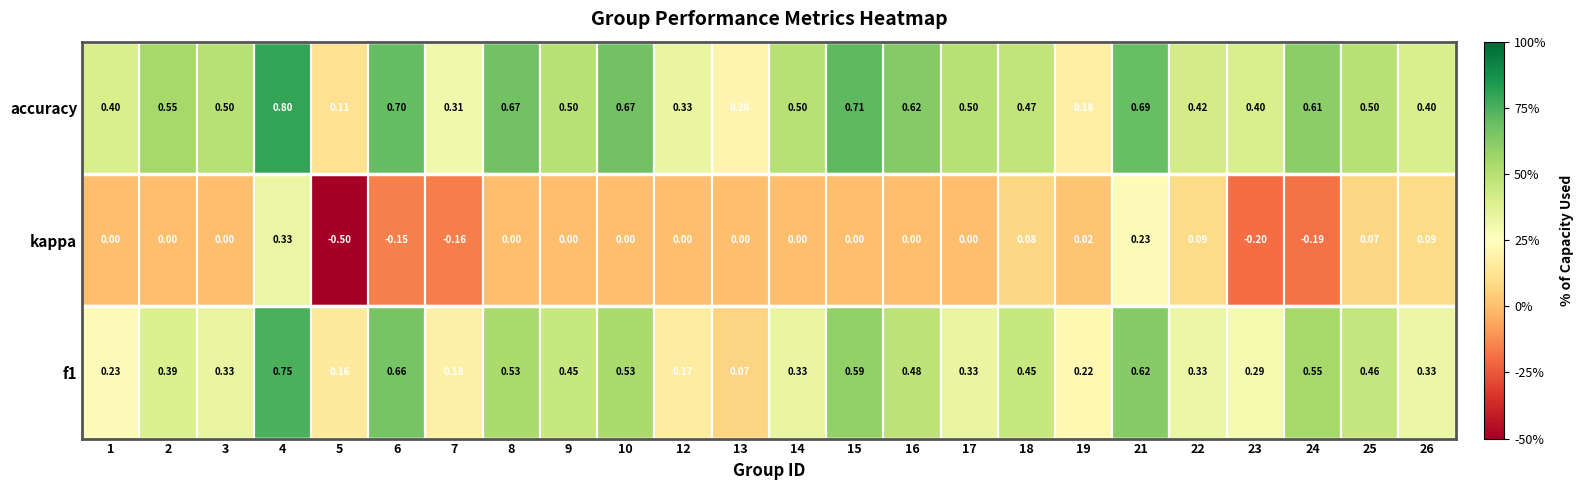

What is the sum of the accuracy values at 26 and 25?

0.9